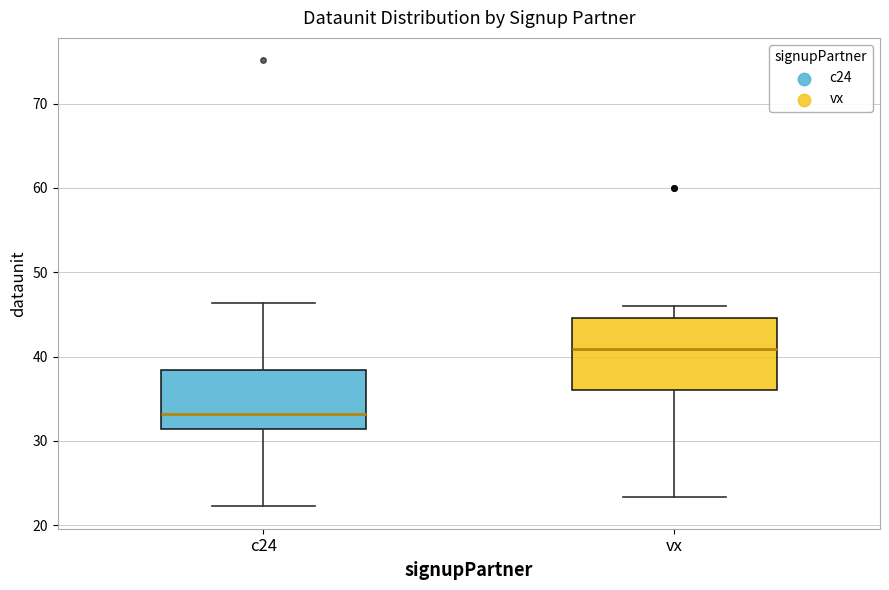

Which box is the tallest, from its lower edge to its upper edge?

vx